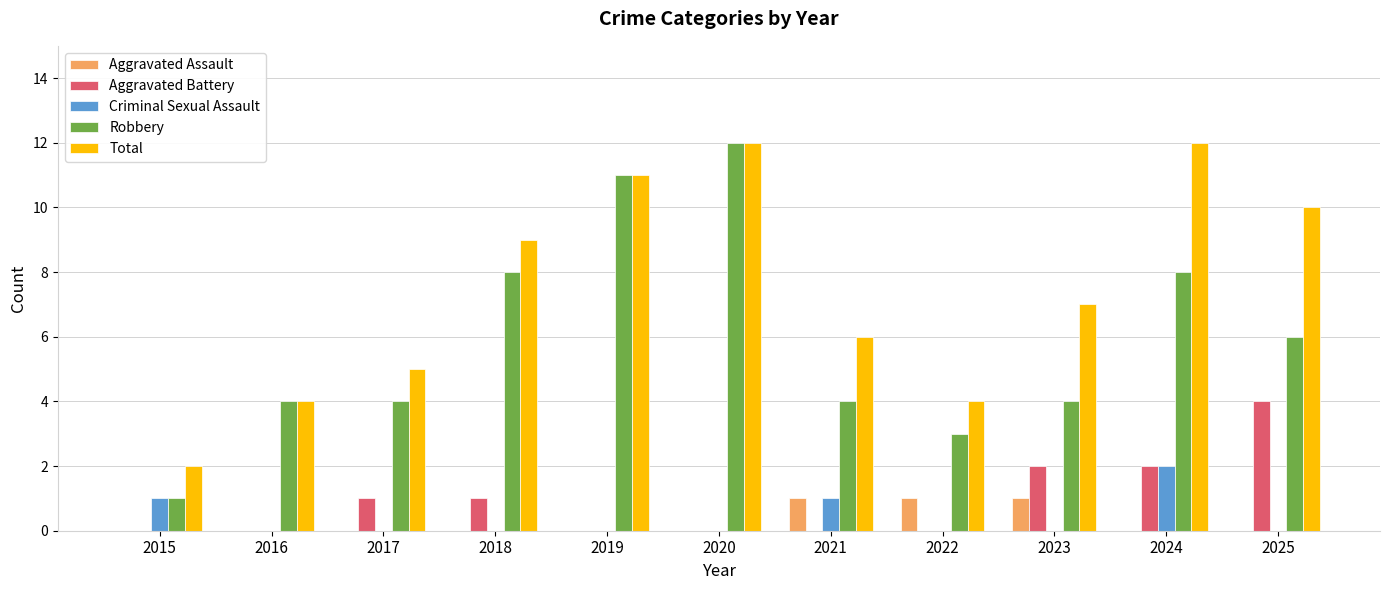

What is the total value across all series at 2025?

20